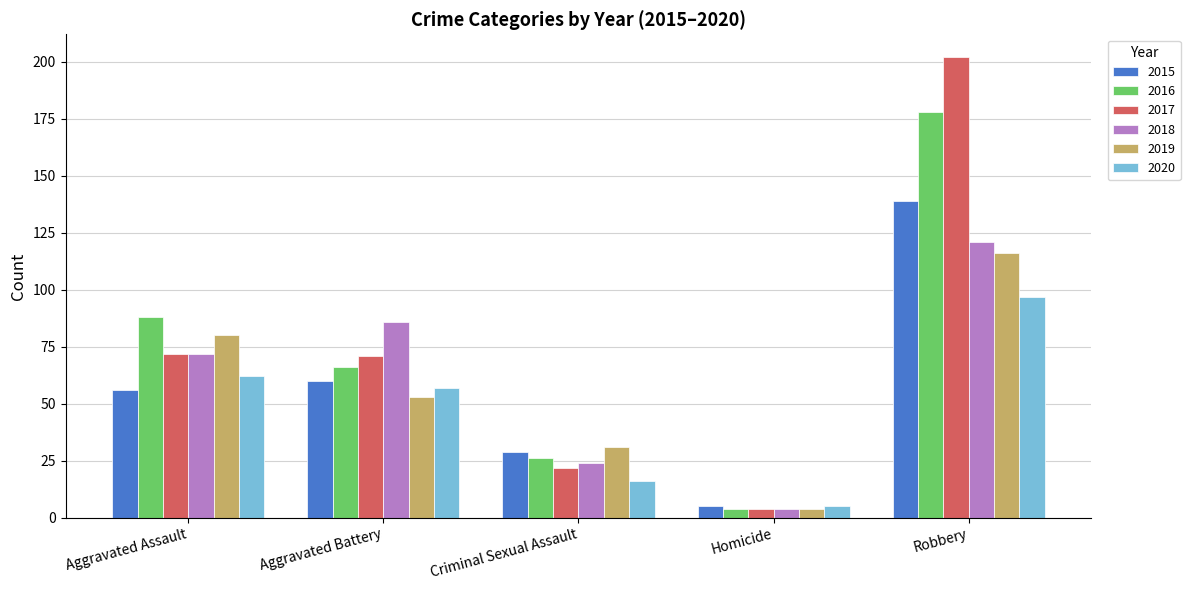

What is the approximate value of 2017 at Aggravated Battery, to the nearest 5?

70